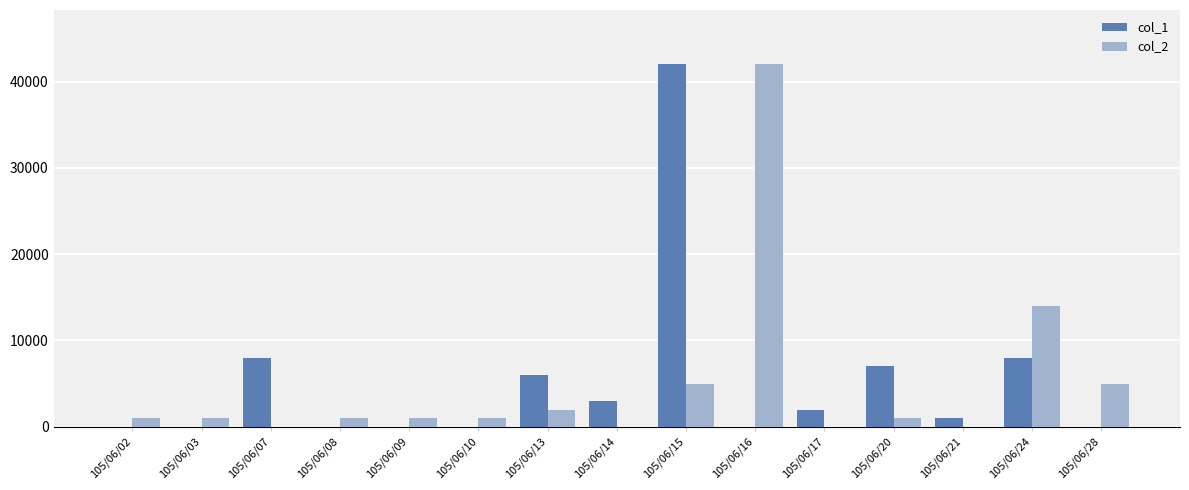

The value of col_2 at 105/06/08 is 1000. True or false?

True